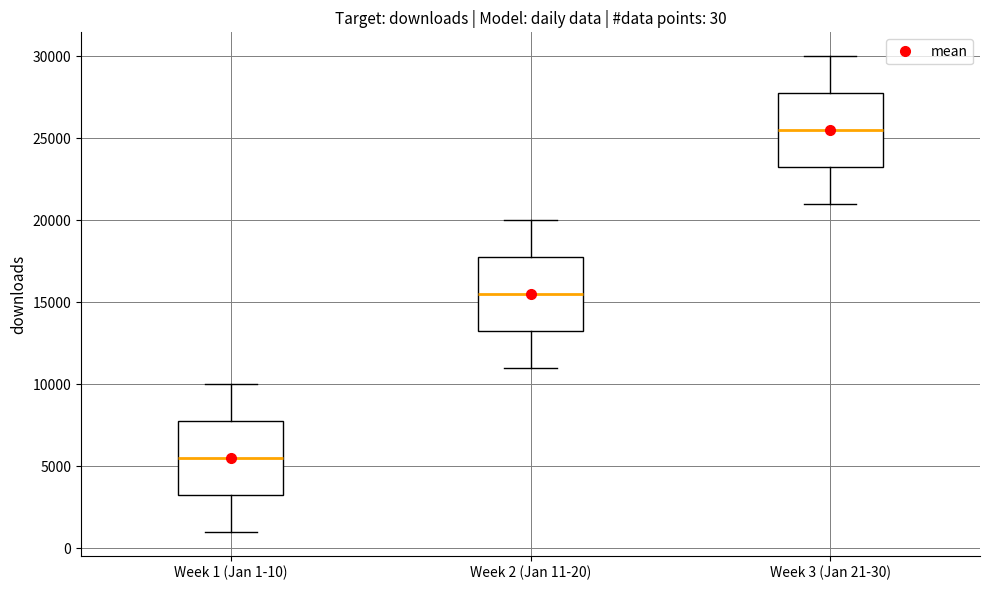

Which box has the highest median line?

Week 3 (Jan 21-30)